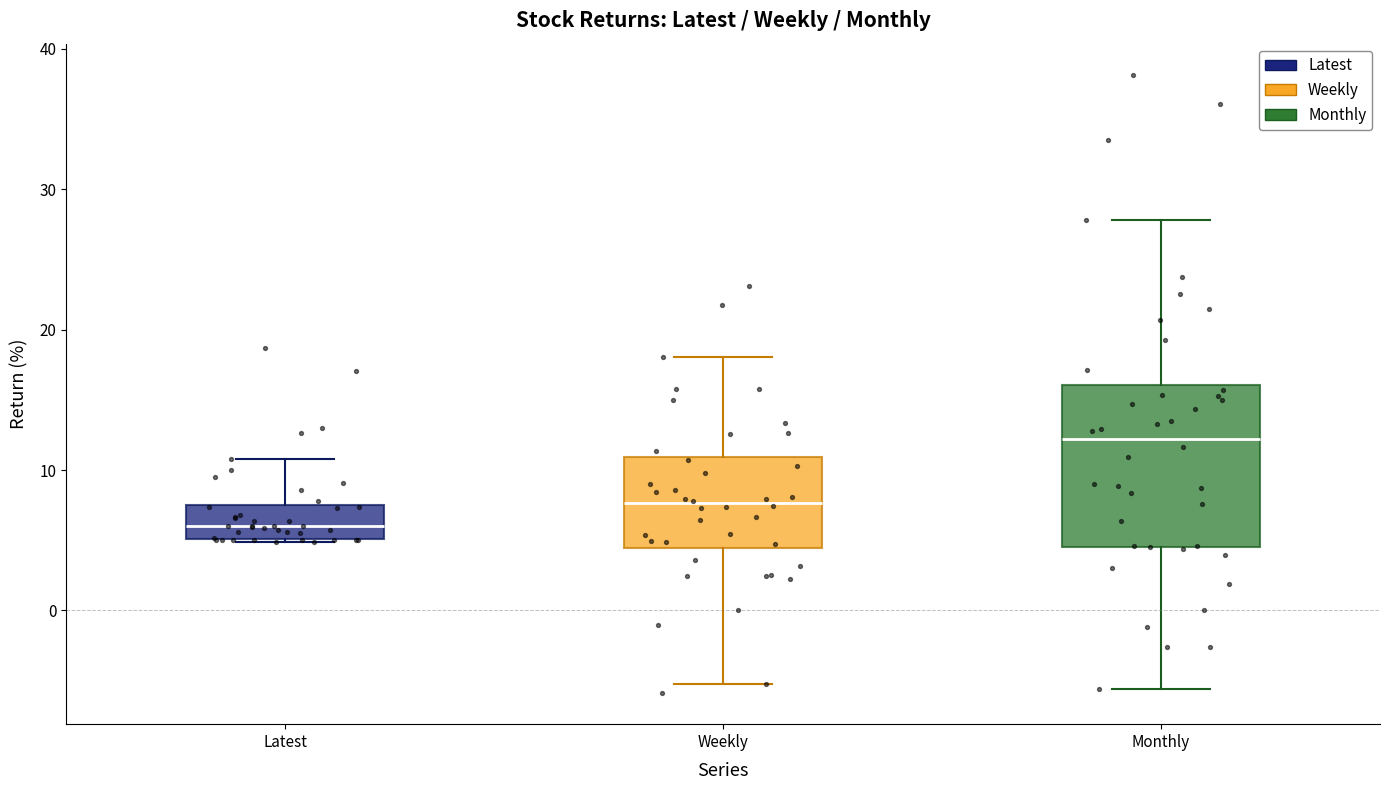

Reading left to right, read every box against the y-axis: the position of its median line, the range the box covers, and the ends of its whiskers. The values are not printed on the chart, so give them approximately, as read against the axis.

Latest: median 6, box 5 to 7, whiskers 5 to 11
Weekly: median 8, box 4 to 11, whiskers -5 to 18
Monthly: median 12, box 5 to 16, whiskers -6 to 28